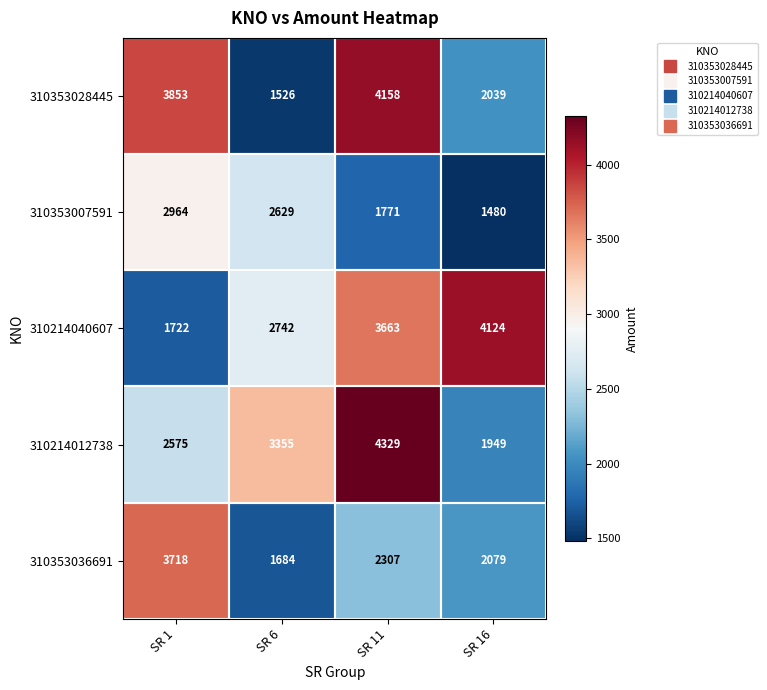

Where is 310214012738 nearest to the value 3139?

SR 6